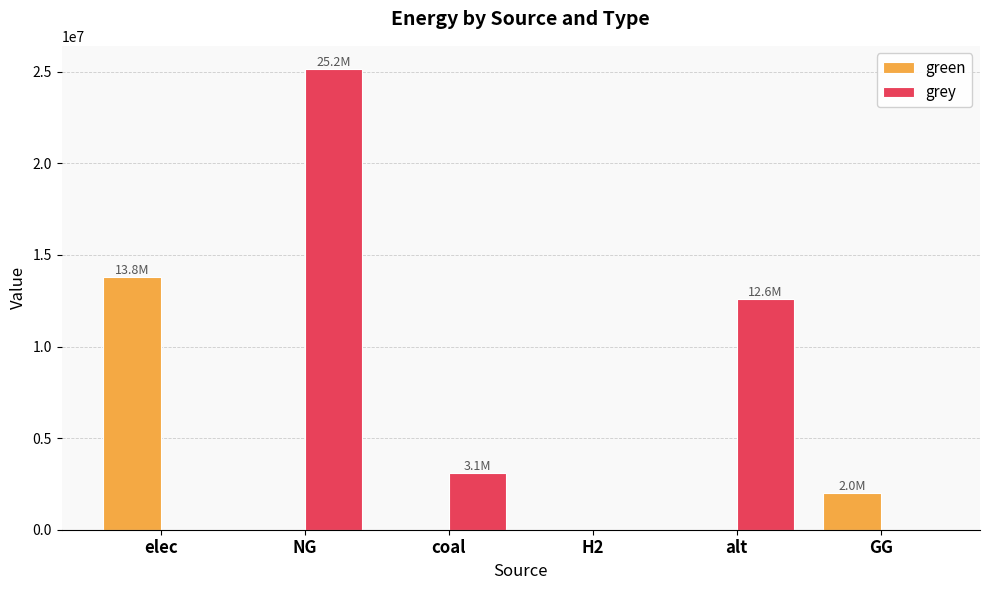

How many series are shown in this chart?

2